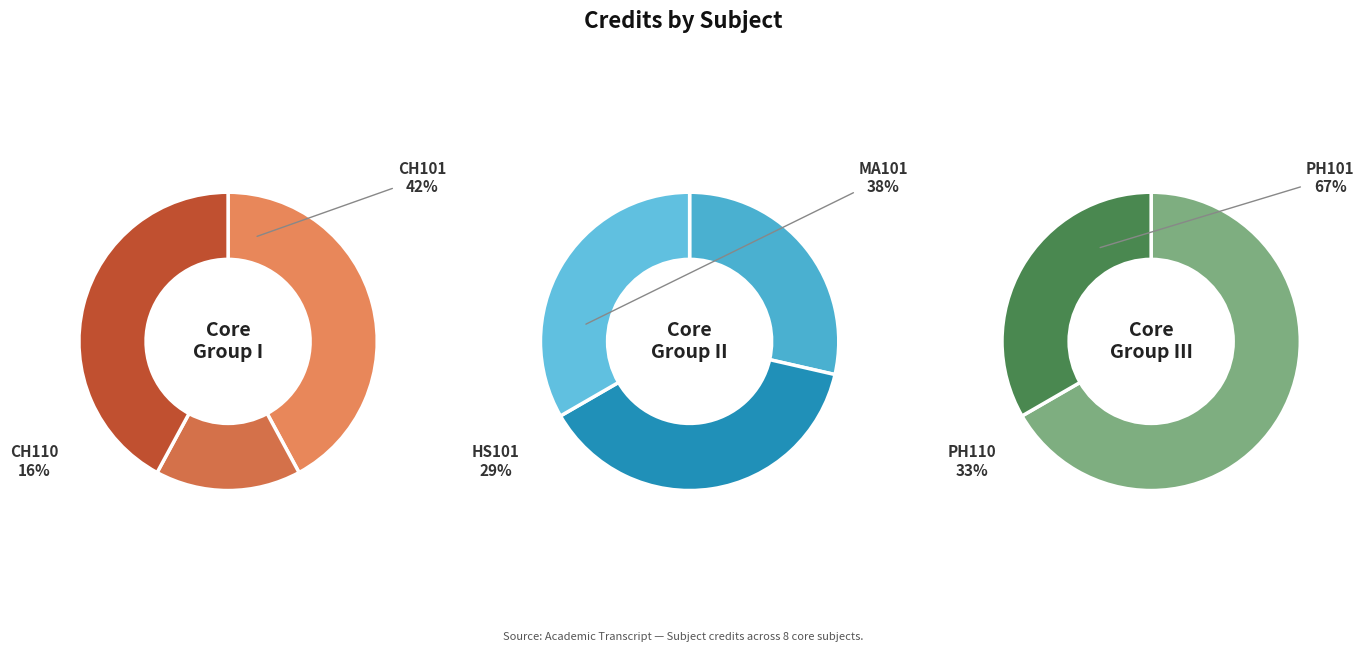

Does any single category account for the majority?

No